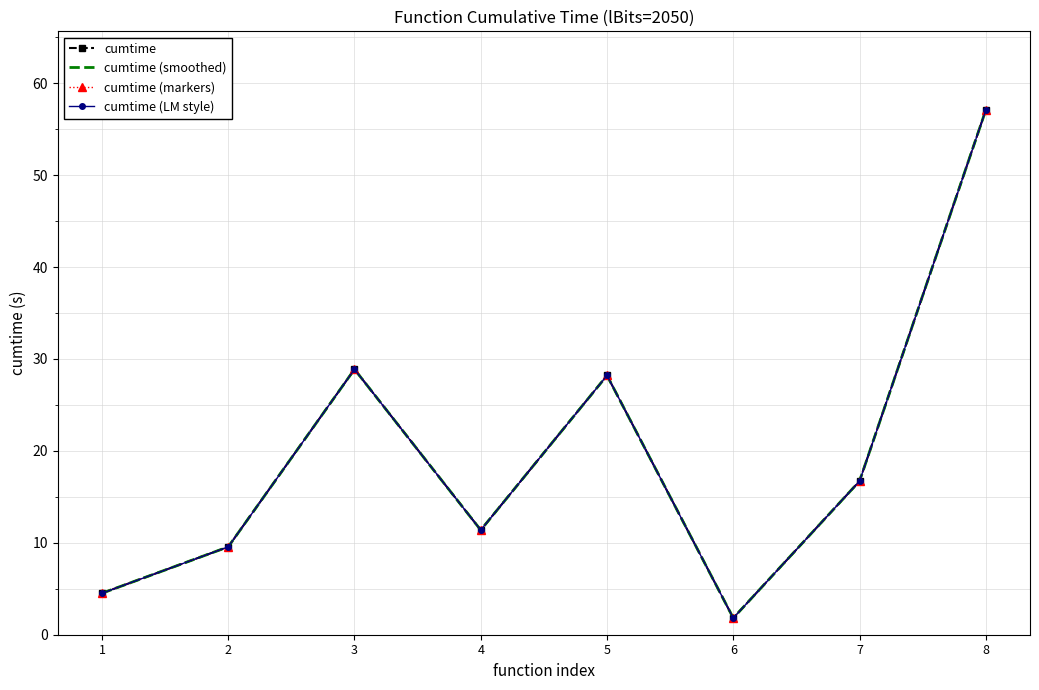

What is the greatest value displayed?

57.1